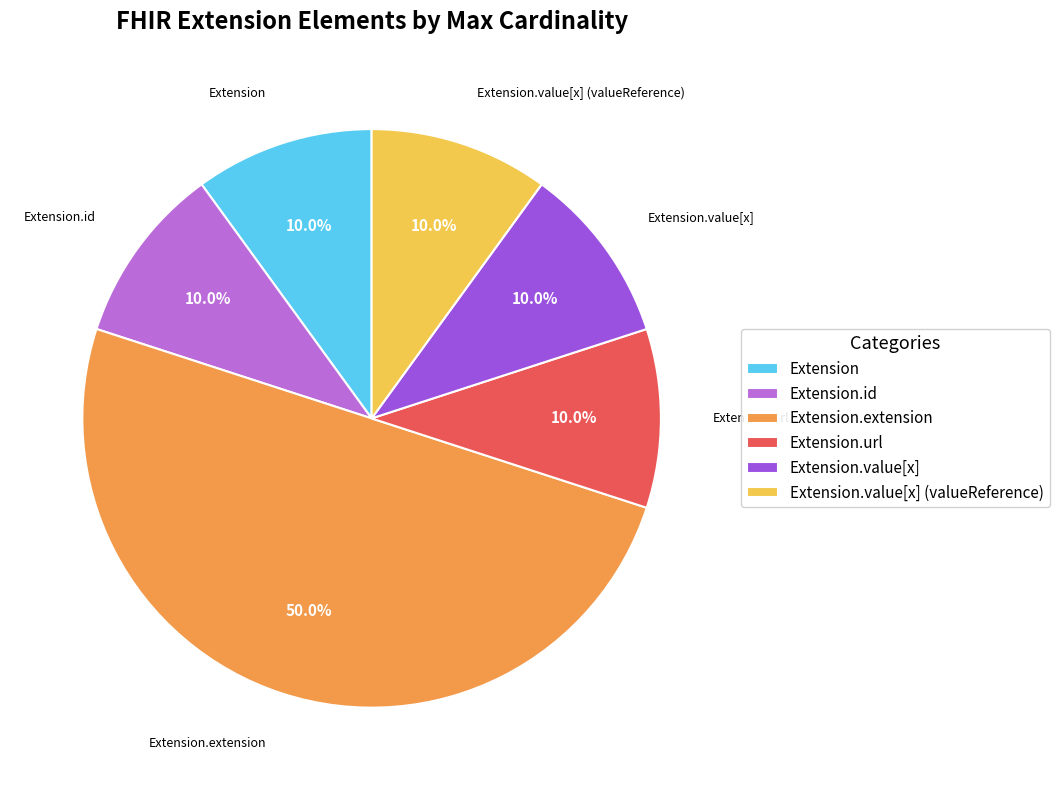

To the nearest percent, what is the difference between the largest and smallest slice percentages?

40%